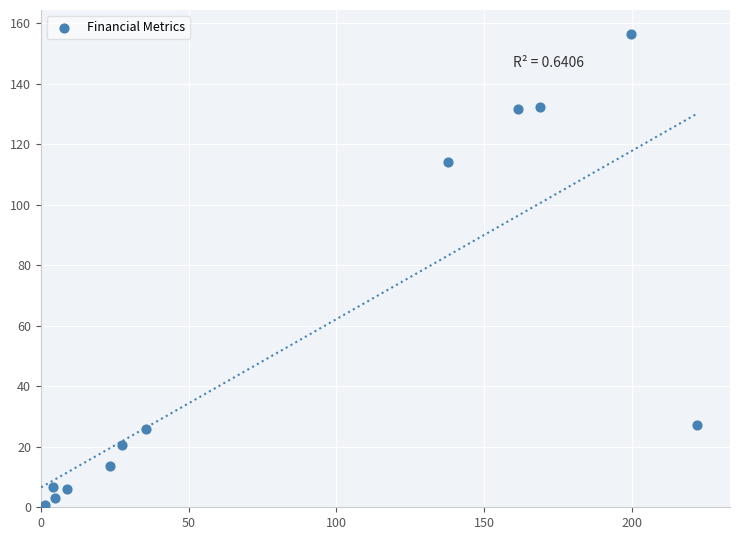

What Y value in the scatter plot is closest to 78?

114.3